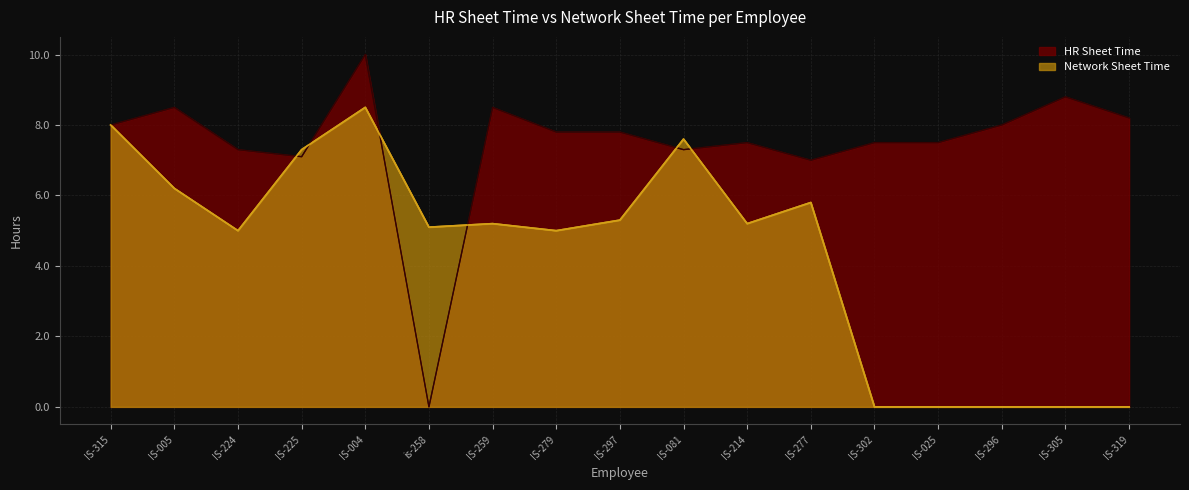

What is the sum of the HR Sheet Time values at IS-279 and IS-302?

15.3